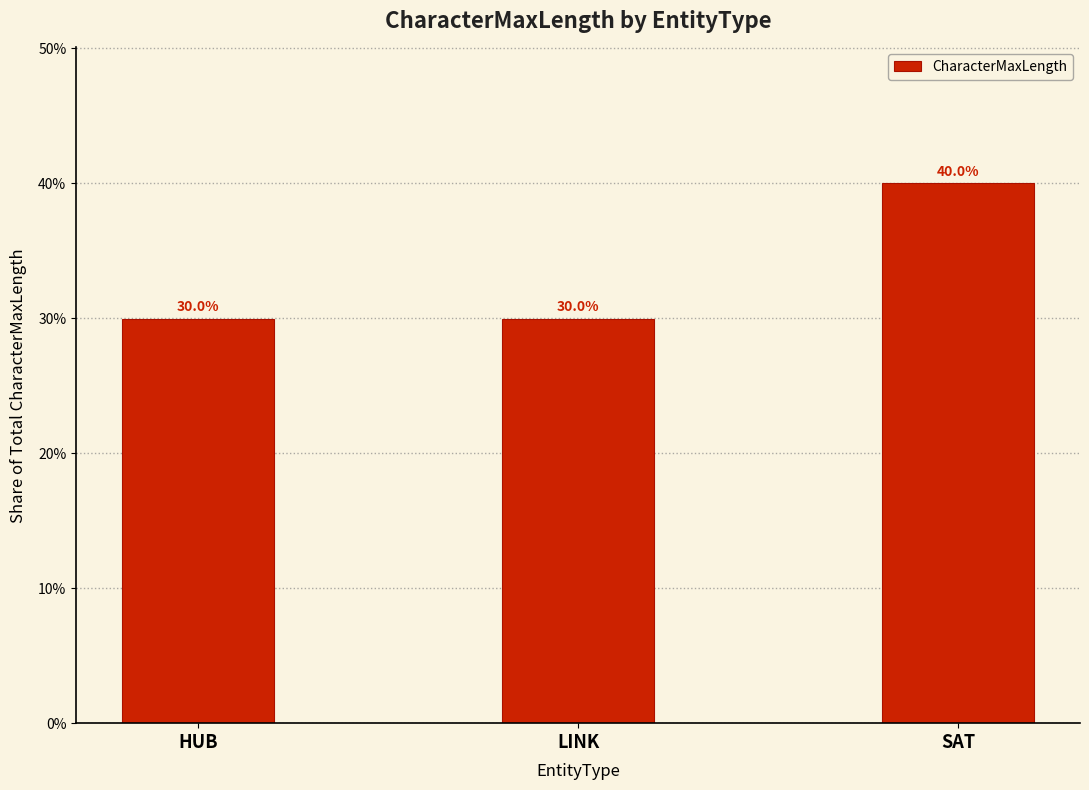

Are the bars horizontal?

No